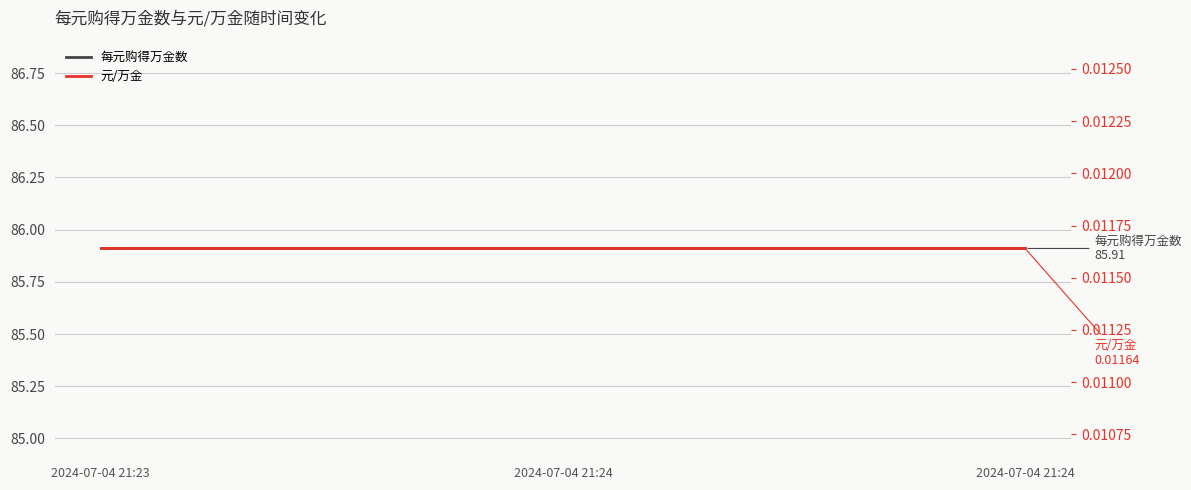

Reading left to right, what are all the values shown in this chart?

每元购得万金数: 85.9	85.9	85.9
元/万金: 0.0	0.0	0.0